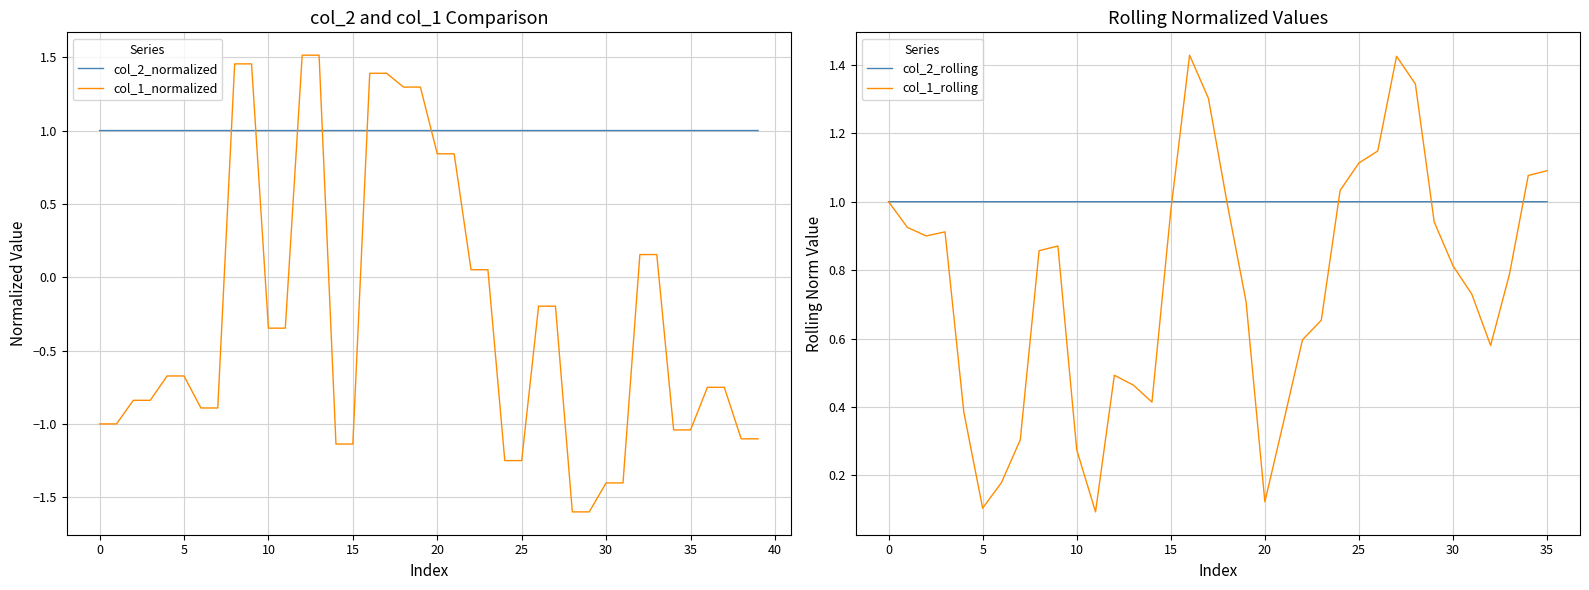

True or false: col_1_normalized and col_2_normalized intersect in this chart.

True